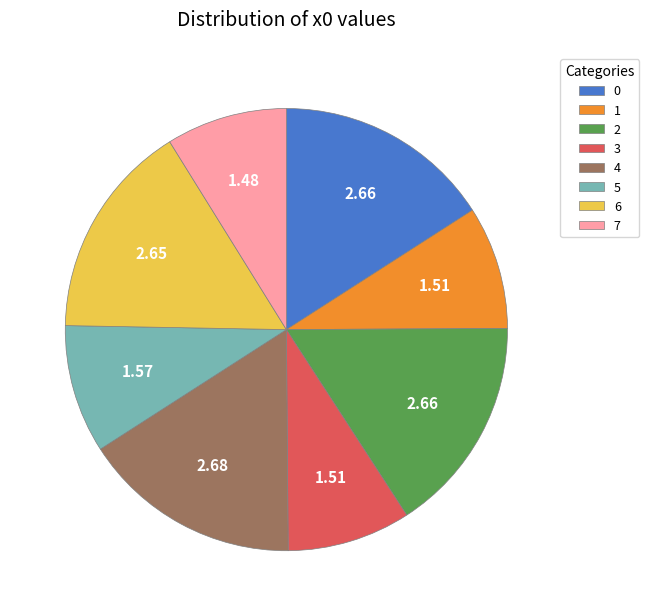

Which has a higher value, 2 or 5?

2